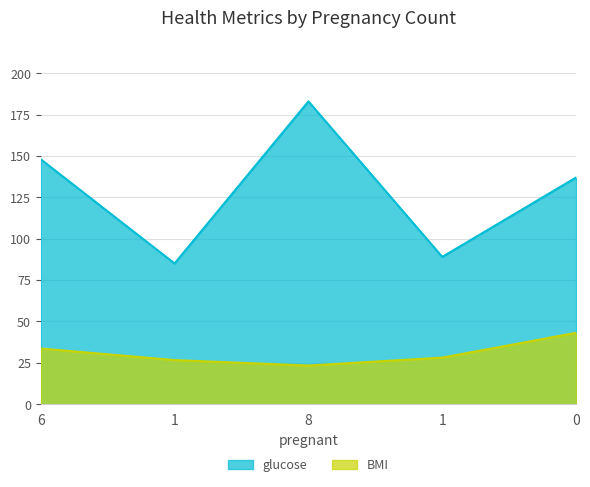

True or false: glucose and BMI cross at least once.

False